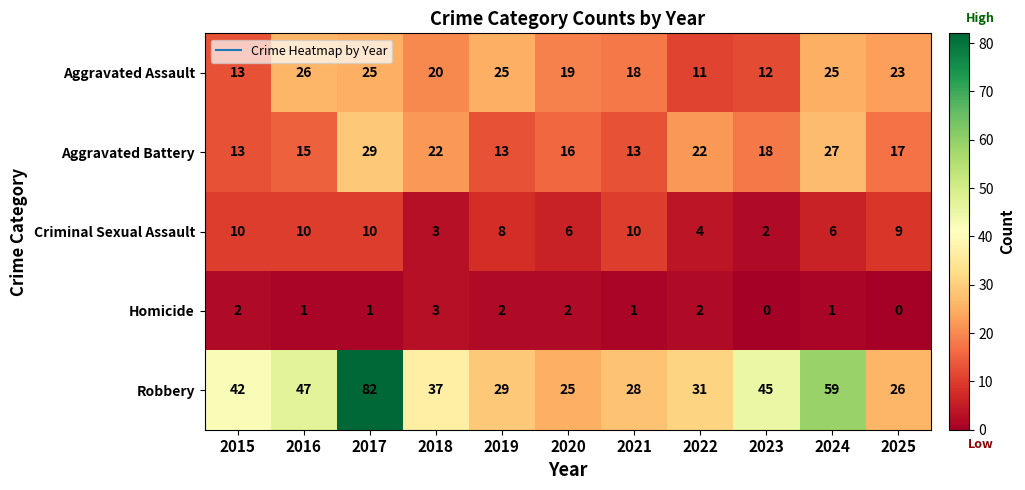

What is the average value of the Robbery series?

41